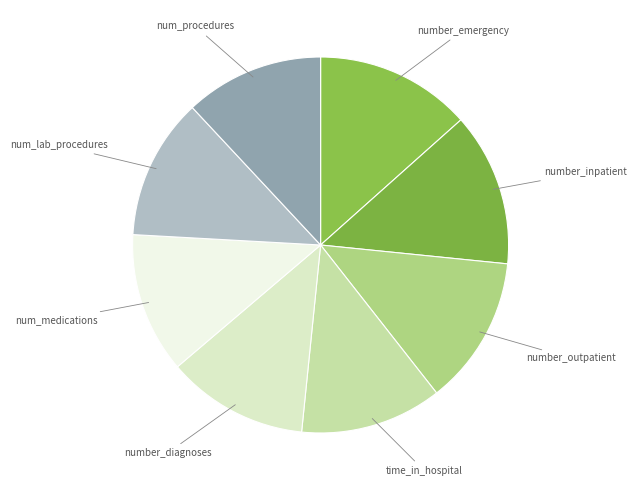

What is the ratio of the value at num_medications to the value at num_lab_procedures?

1.0